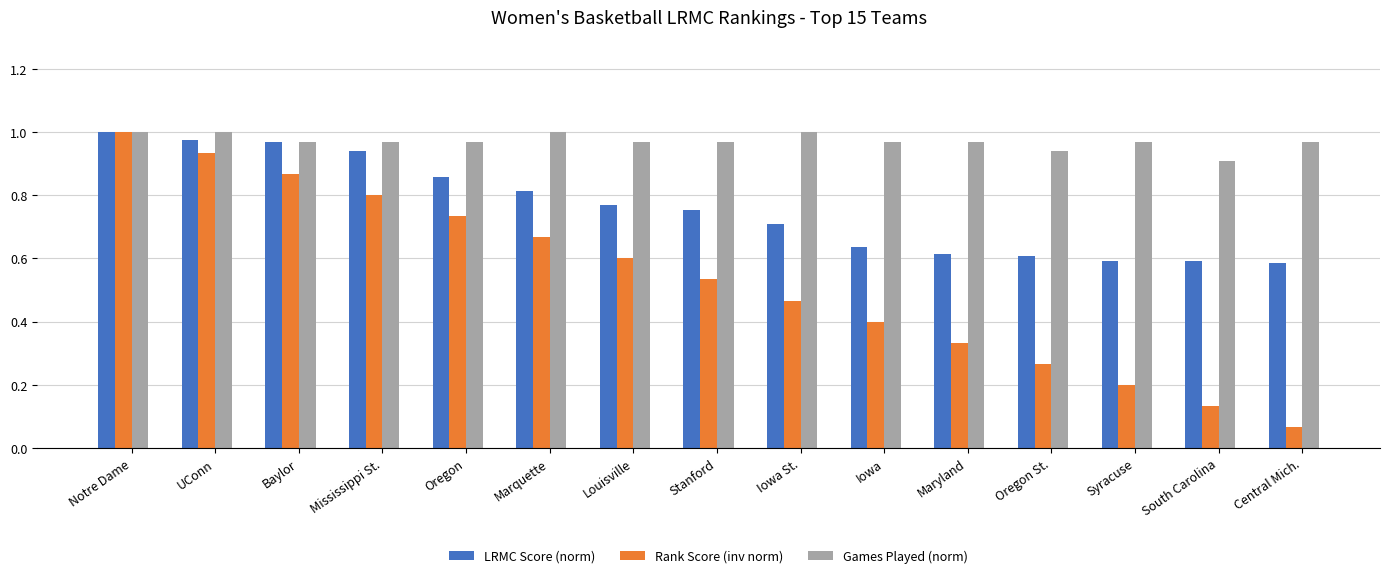

What is the sum of all Games Played (norm) values?

14.6